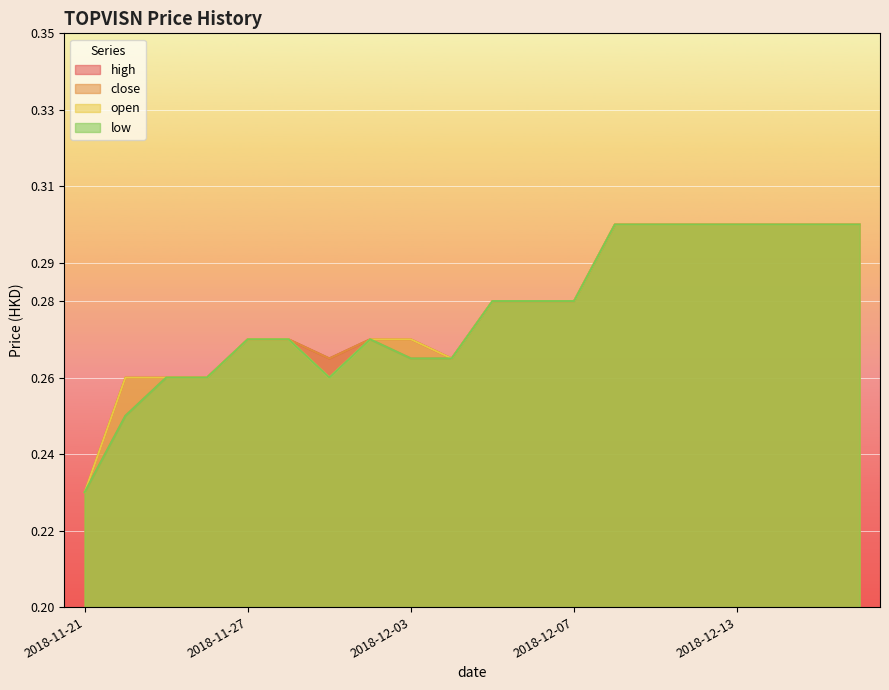

How many categories are shown in the chart?

20